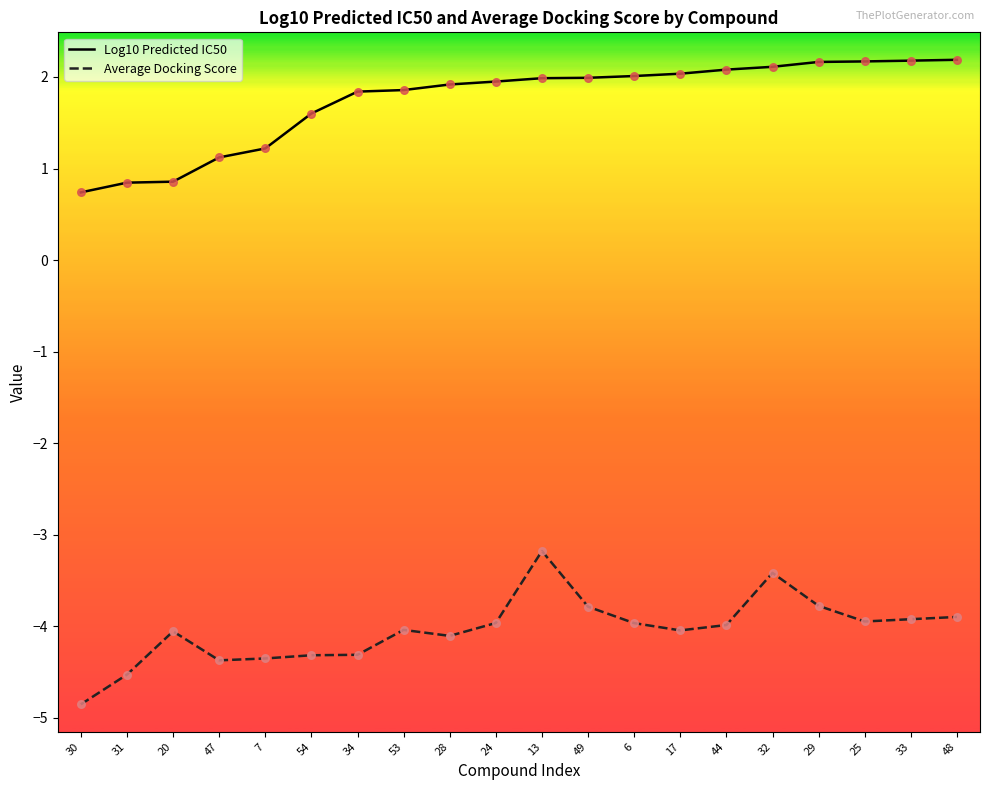

Is the value of Average Docking Score at 7 greater than the value of Log10 Predicted IC50 at 6?

No